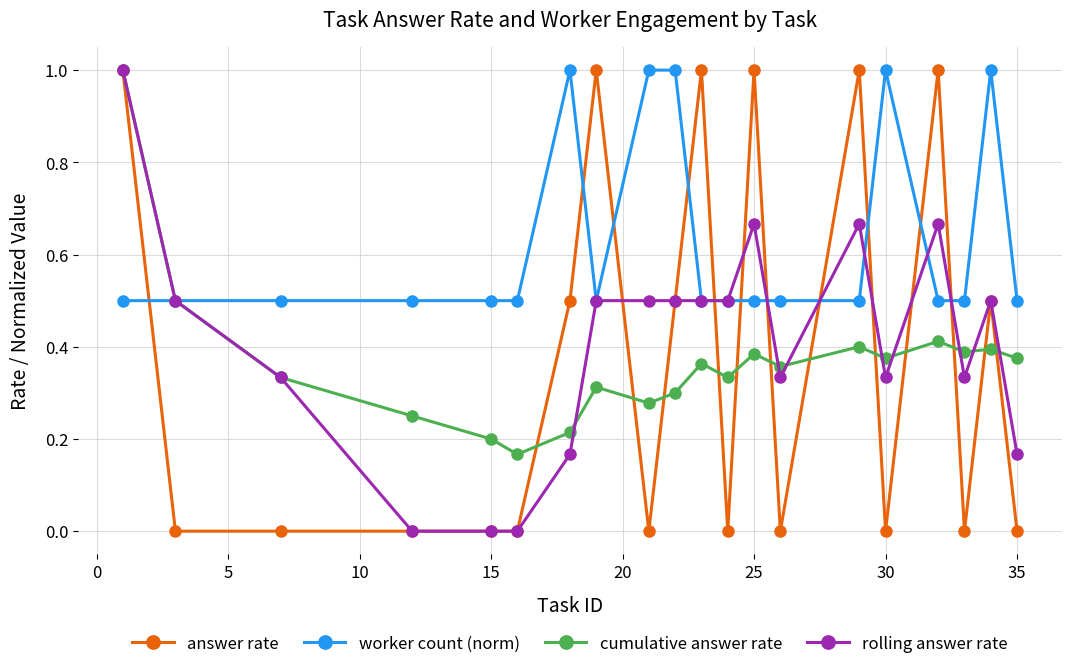

True or false: cumulative answer rate has more than 1 points higher than both neighbors.

True